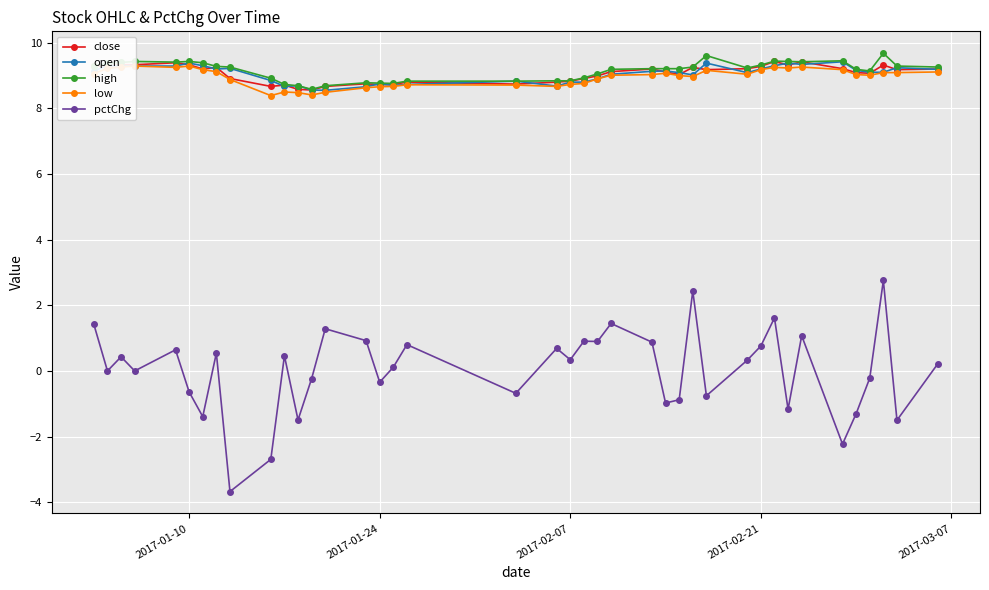

True or false: open has more than 0 interior local peaks.

True